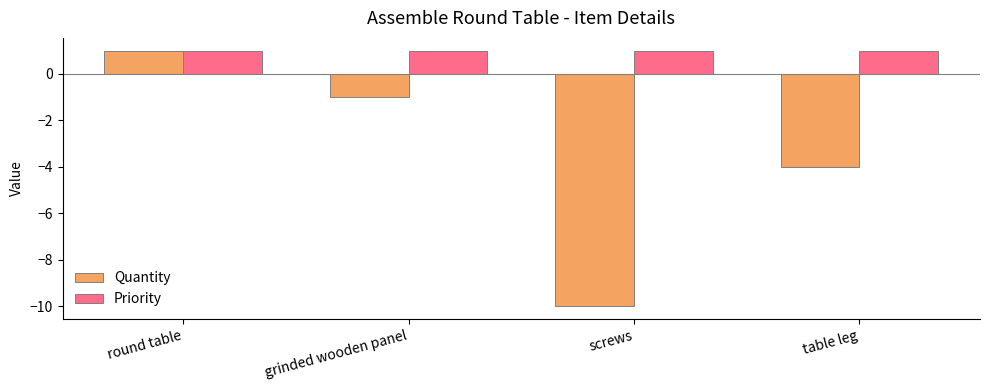

Is it true that Priority equals 1 at screws?

True